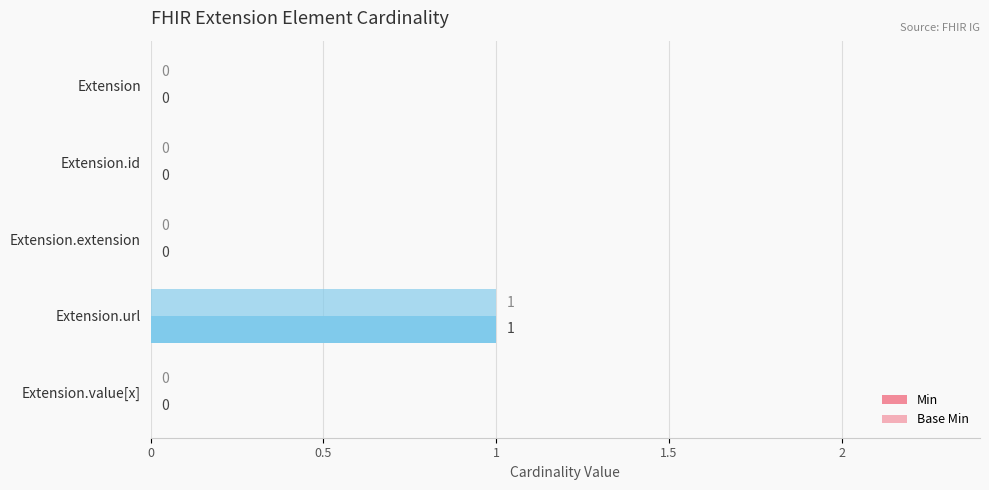

How many data points does each series have?

5